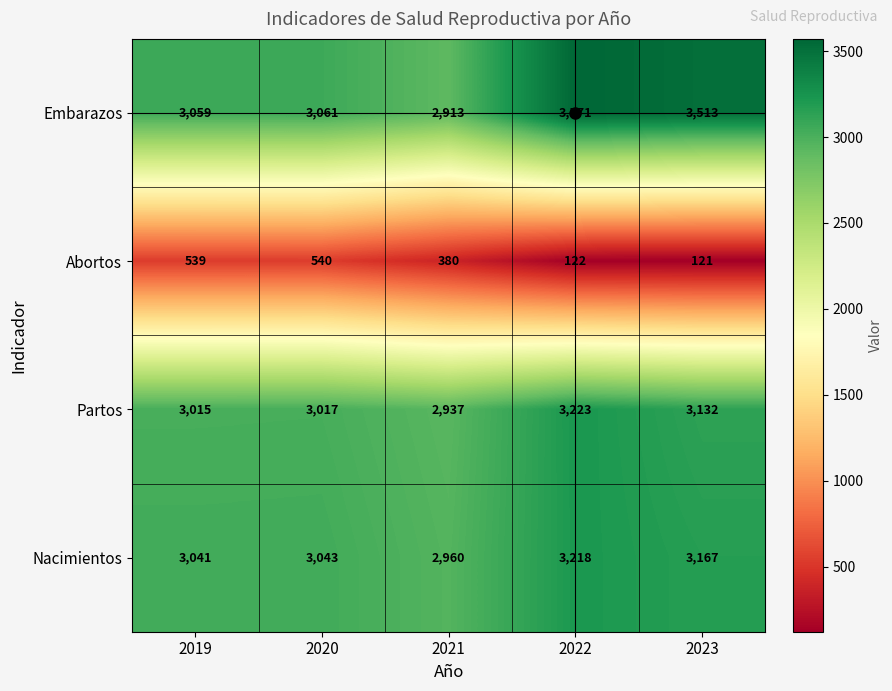

Which label corresponds to the smallest value in the chart?

2023